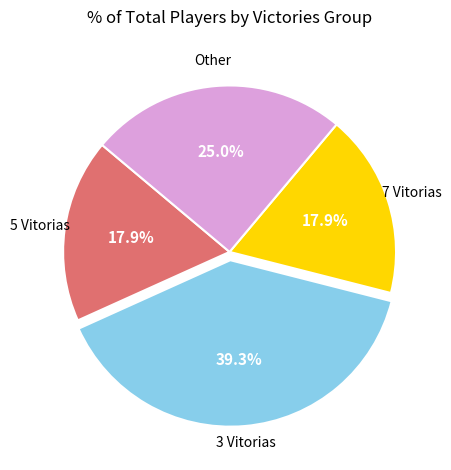

Is there any slice that represents more than half of the pie?

No